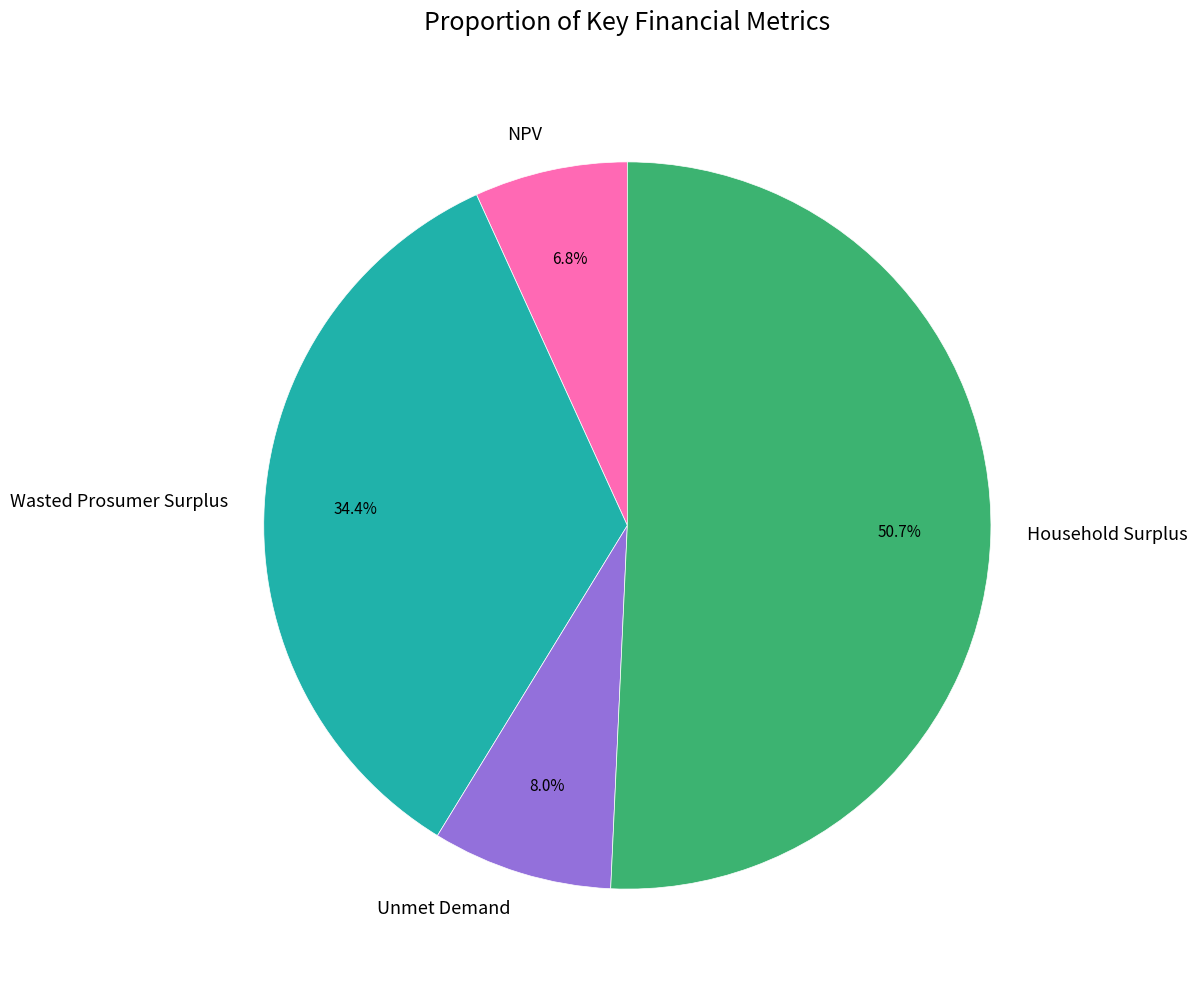

To the nearest percent, what is the average slice percentage?

25%